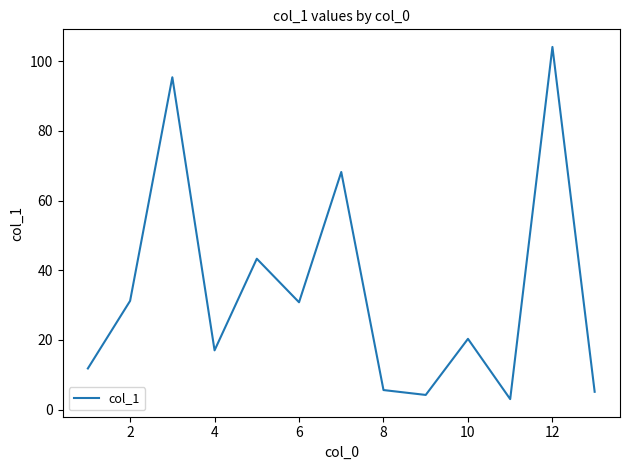

What is the minimum value shown in the chart?

3.0